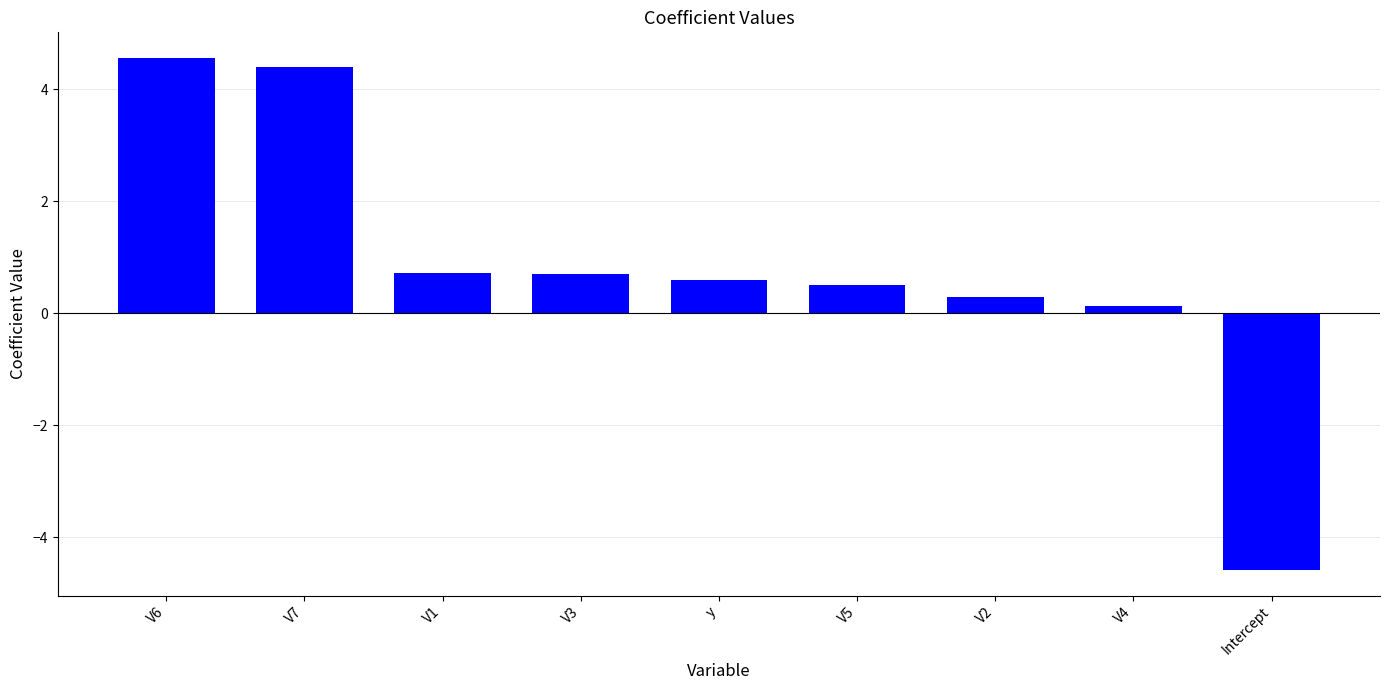

True or false: the data shows 0.3 at V2.

True